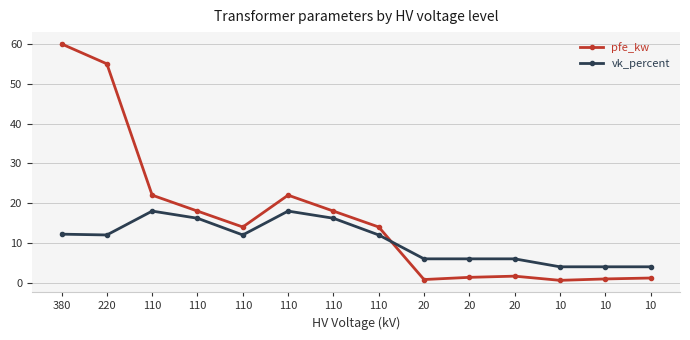

List the series in order of their overall mean, lowest first.

vk_percent, pfe_kw